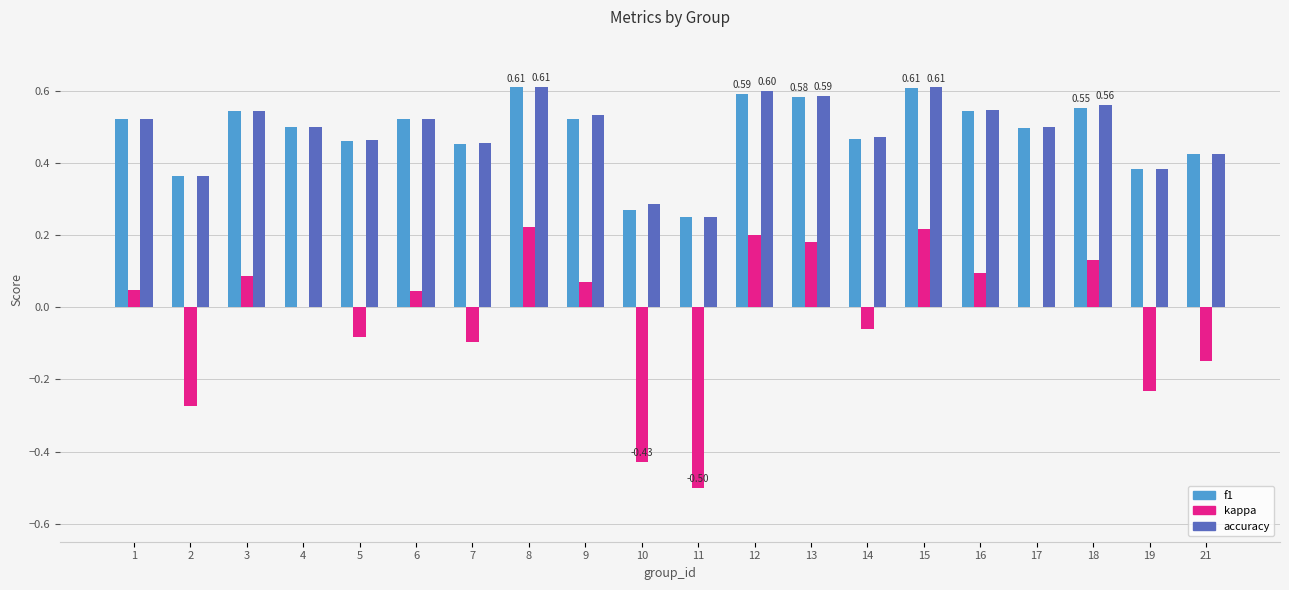

Is the value of kappa at 2 greater than the value of accuracy at 2?

No